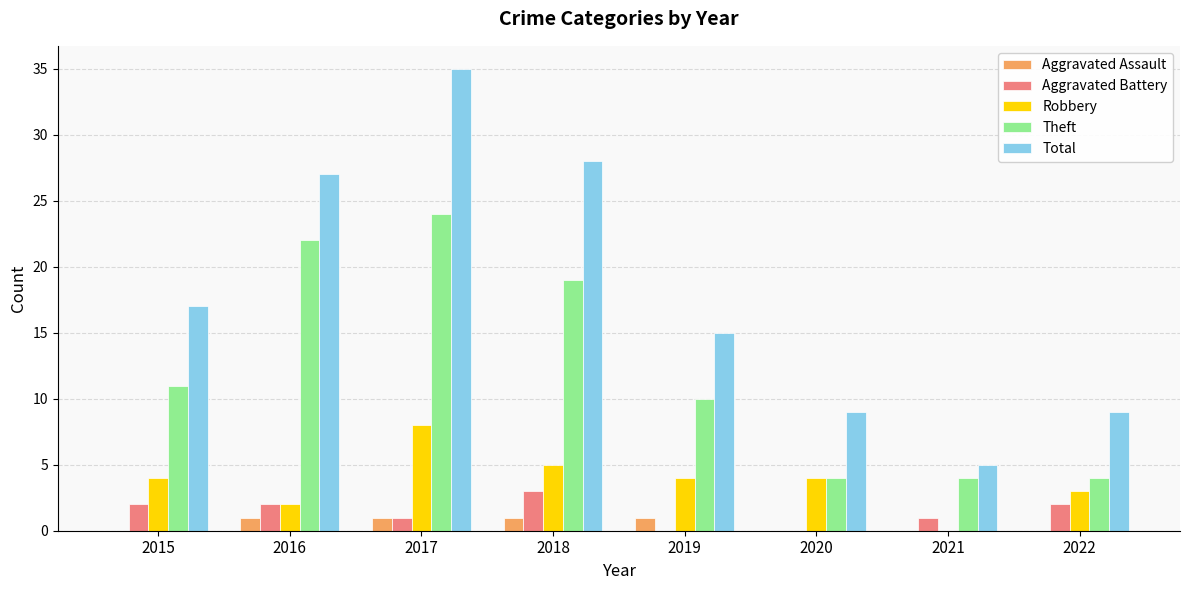

How many values in Robbery are above zero?

7